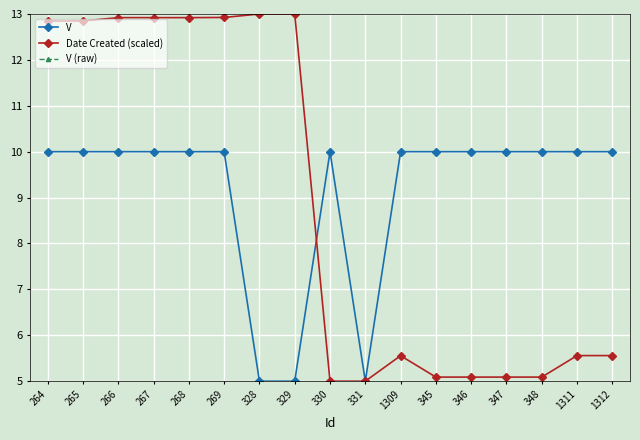

True or false: Date Created (scaled) and V (raw) intersect in this chart.

False